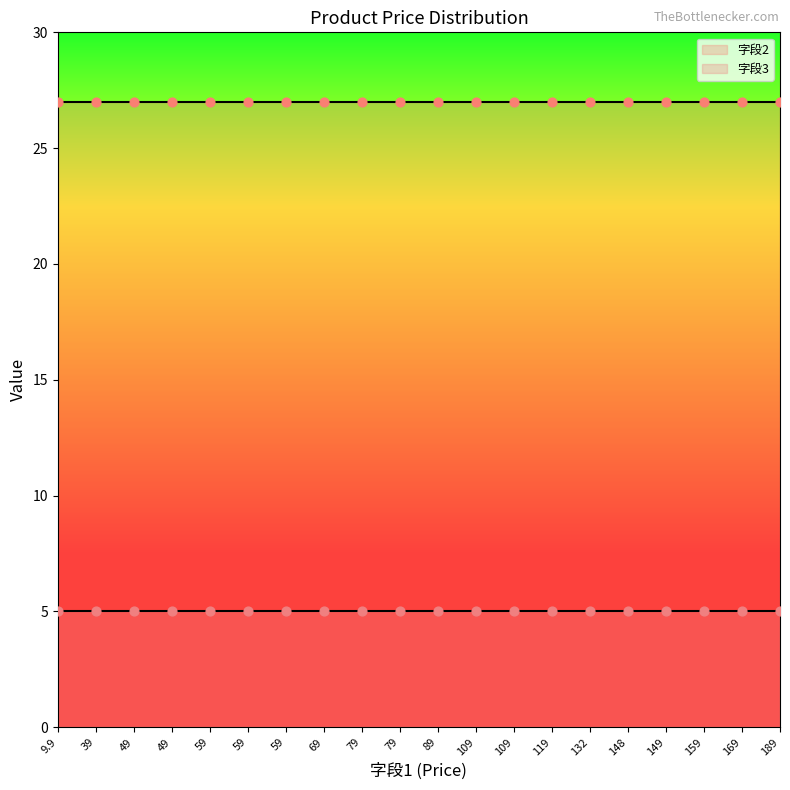

Which series reaches the minimum Y coordinate?

字段3